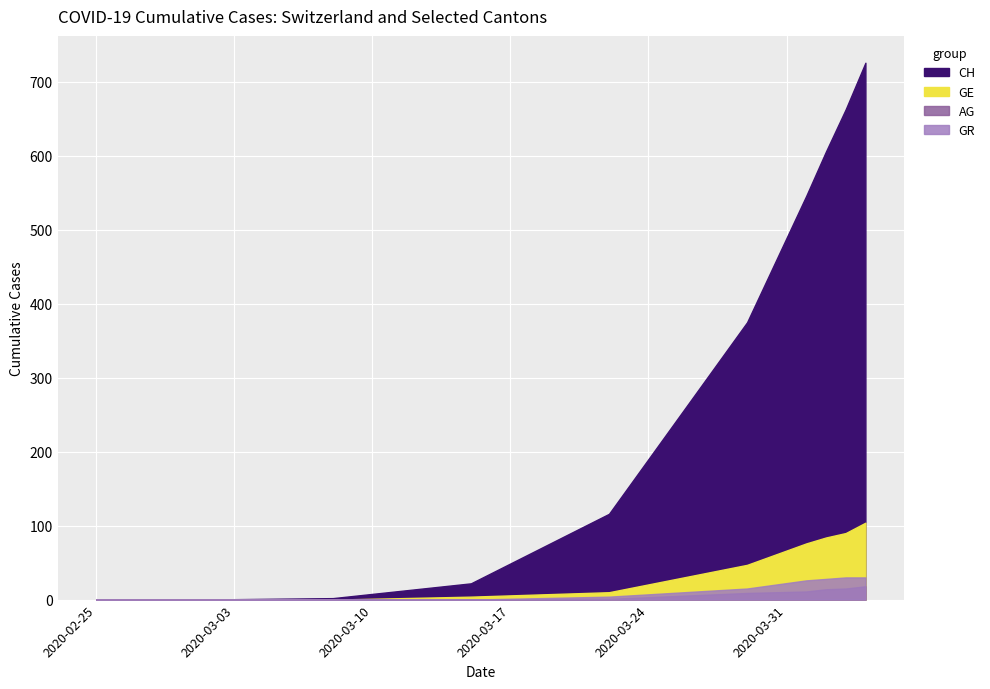

What is the average value of the GE series?

50